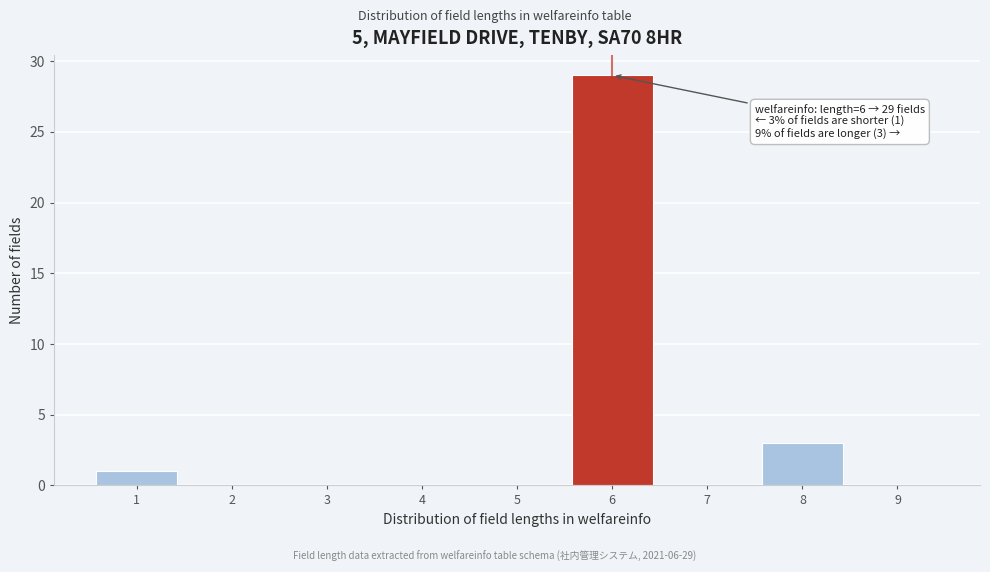

Which range on the x-axis has the tallest bar?

5.5 to 6.5